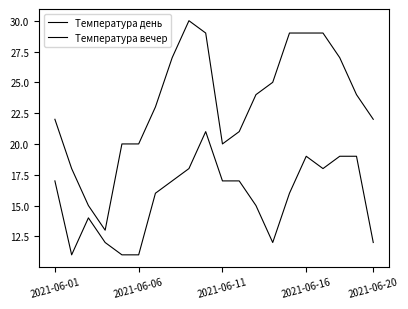

Rank the series by their average value, from lowest to highest.

Температура вечер, Температура день